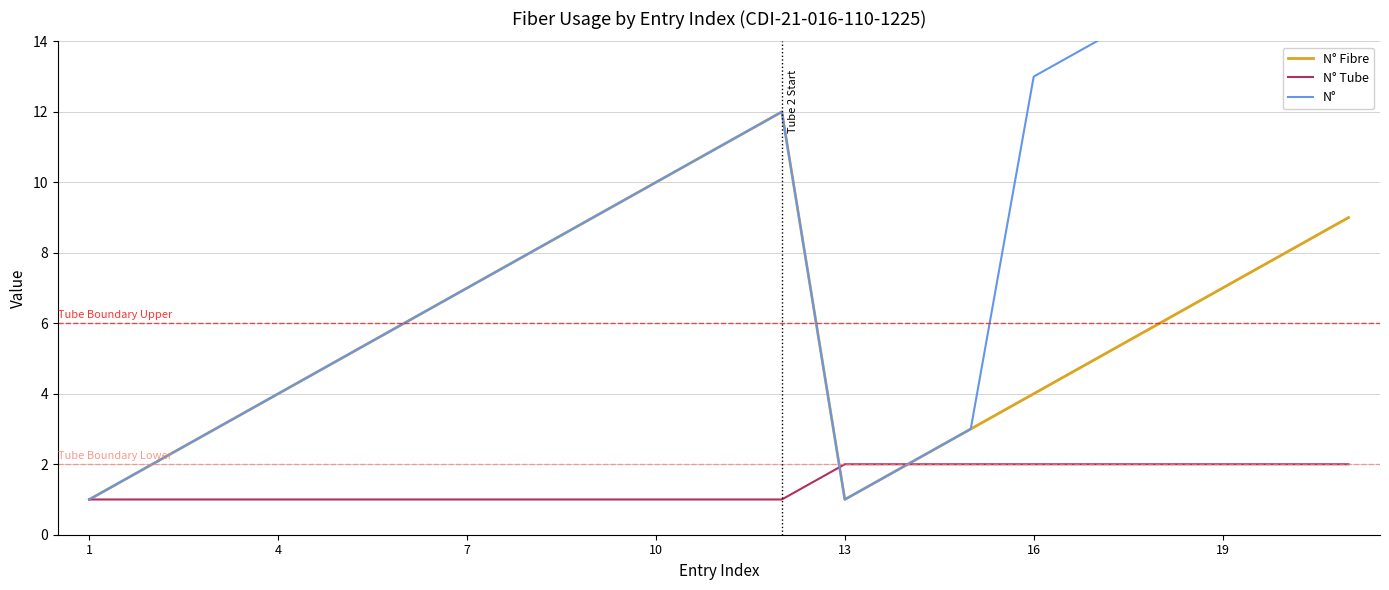

The value of N° Fibre at 7 is 12. True or false?

False